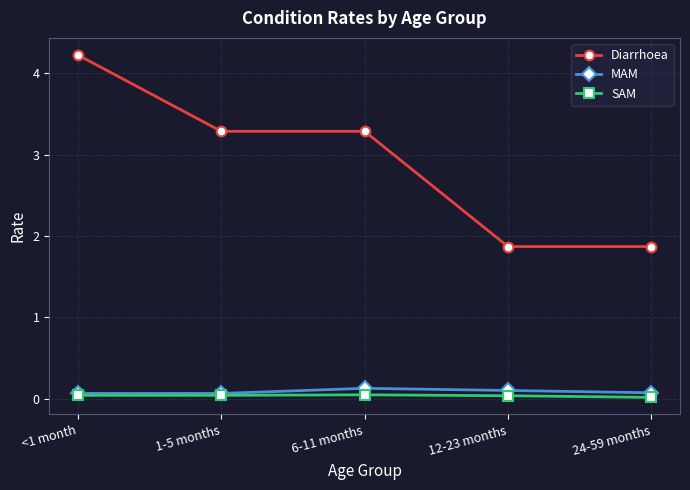

True or false: MAM and Diarrhoea cross at least once.

False